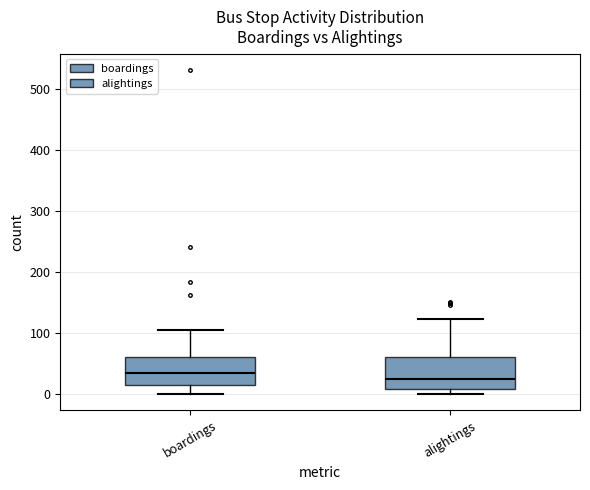

Where is the lower edge of the box for alightings on the y-axis? The values are not printed on the chart, so give them approximately, as read against the axis.

10